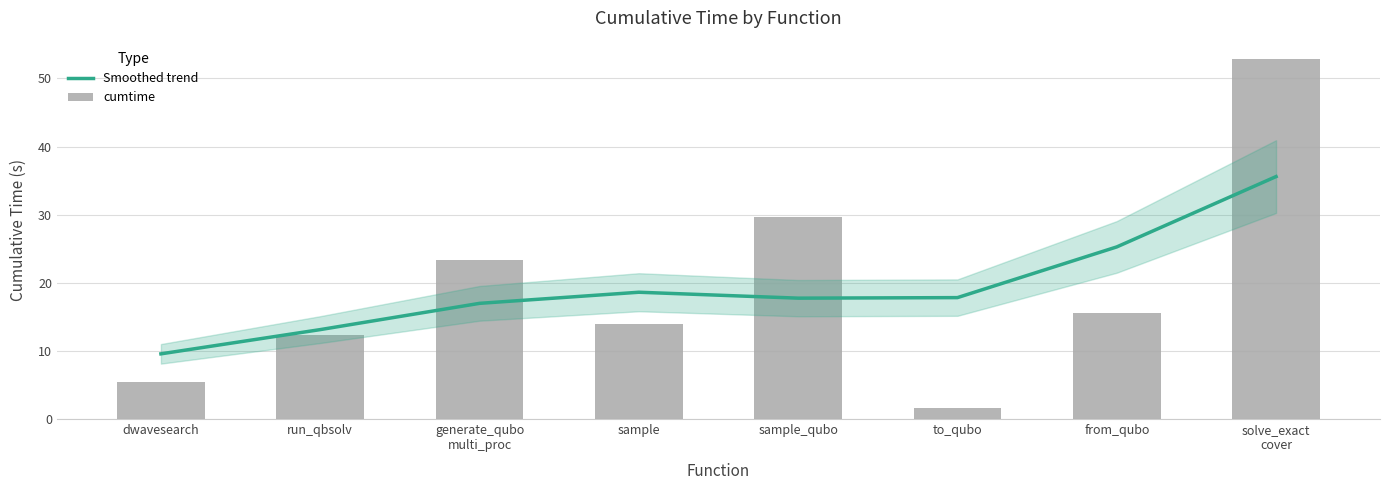

Between to_qubo and sample_qubo, which is larger?

to_qubo